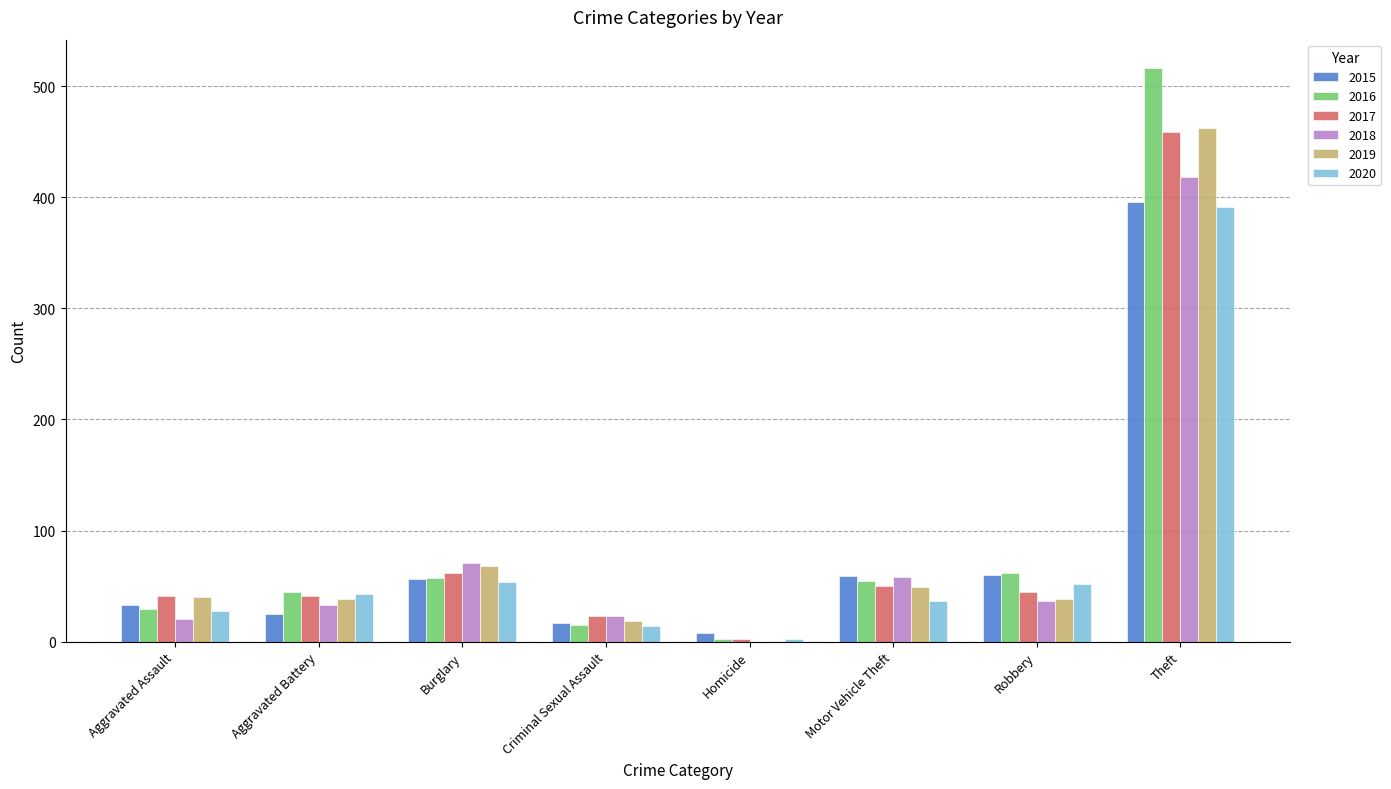

What is the sum of the 2015 values at Robbery and Theft?

456